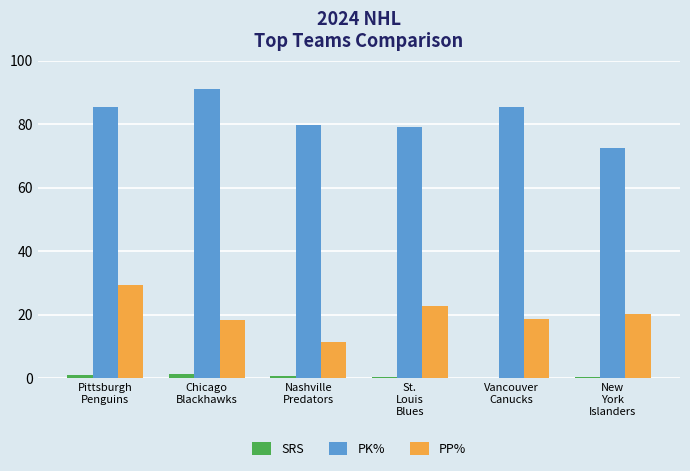

Which series has the largest total across all categories?

PK%